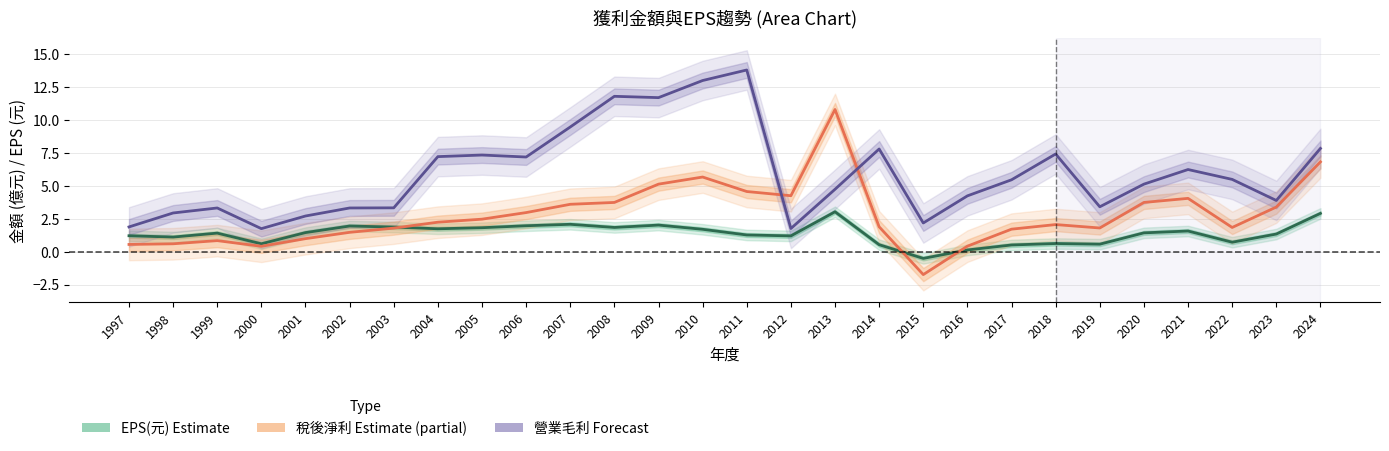

At which label does 稅後淨利 Estimate (partial) reach its minimum?

2015